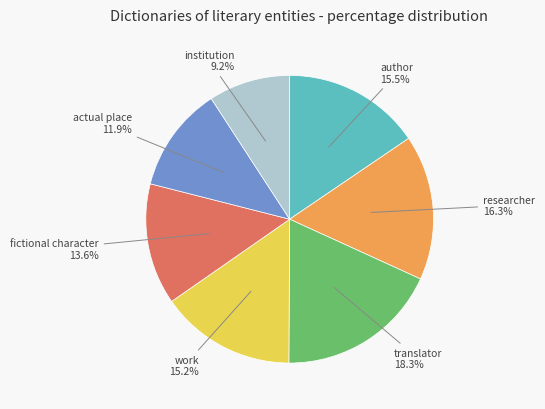

Is there a majority slice in this chart?

No